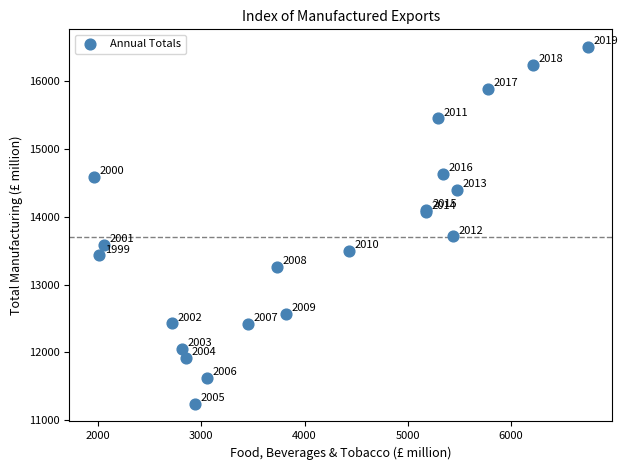

What Y value in the scatter plot is closest to 13871?

13709.4